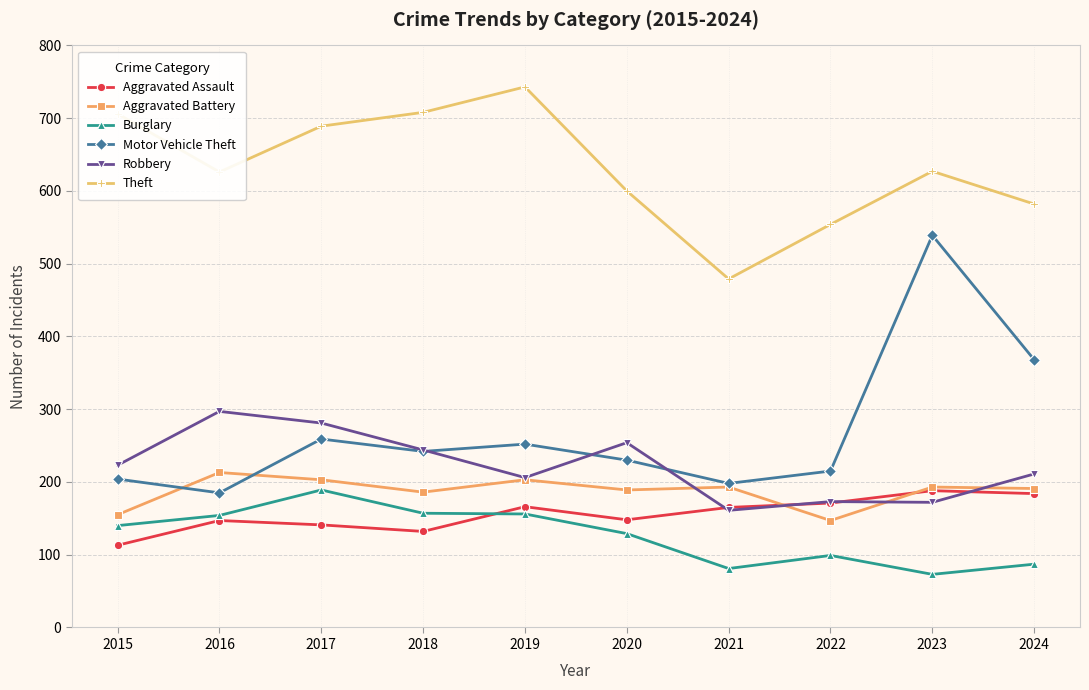

At how many categories does at least one series exceed 217?

10